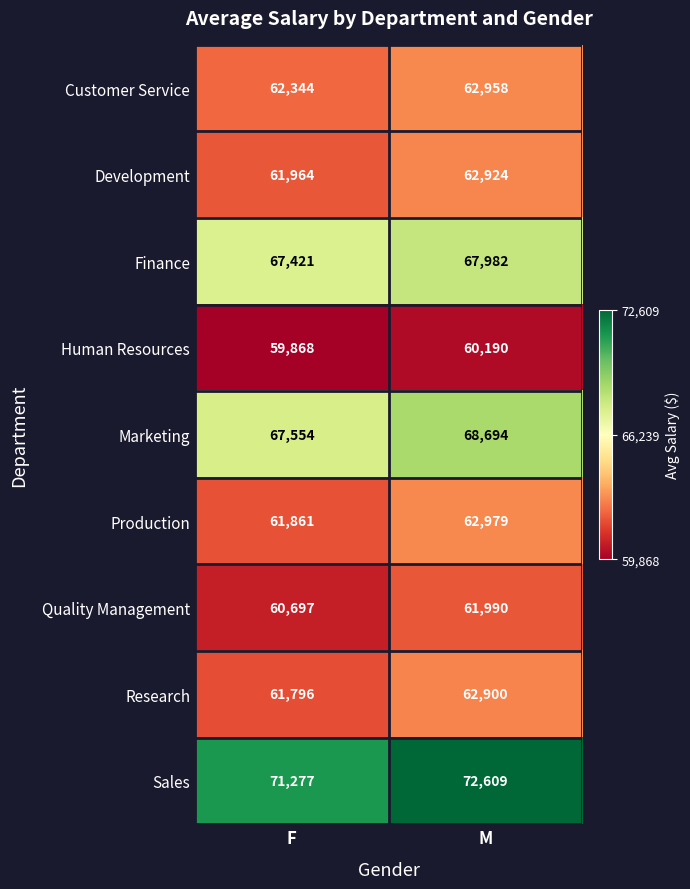

What is the average value of the Marketing series?

68124